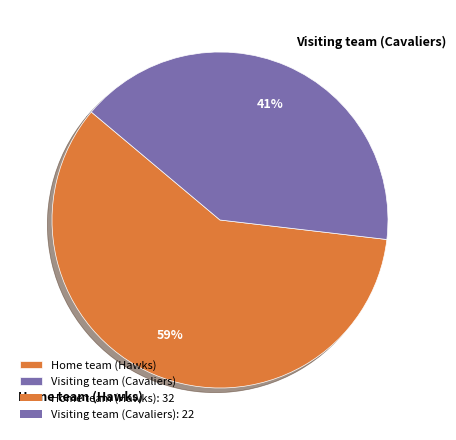

The Home team (Hawks) slice represents 59% of the pie. True or false?

True